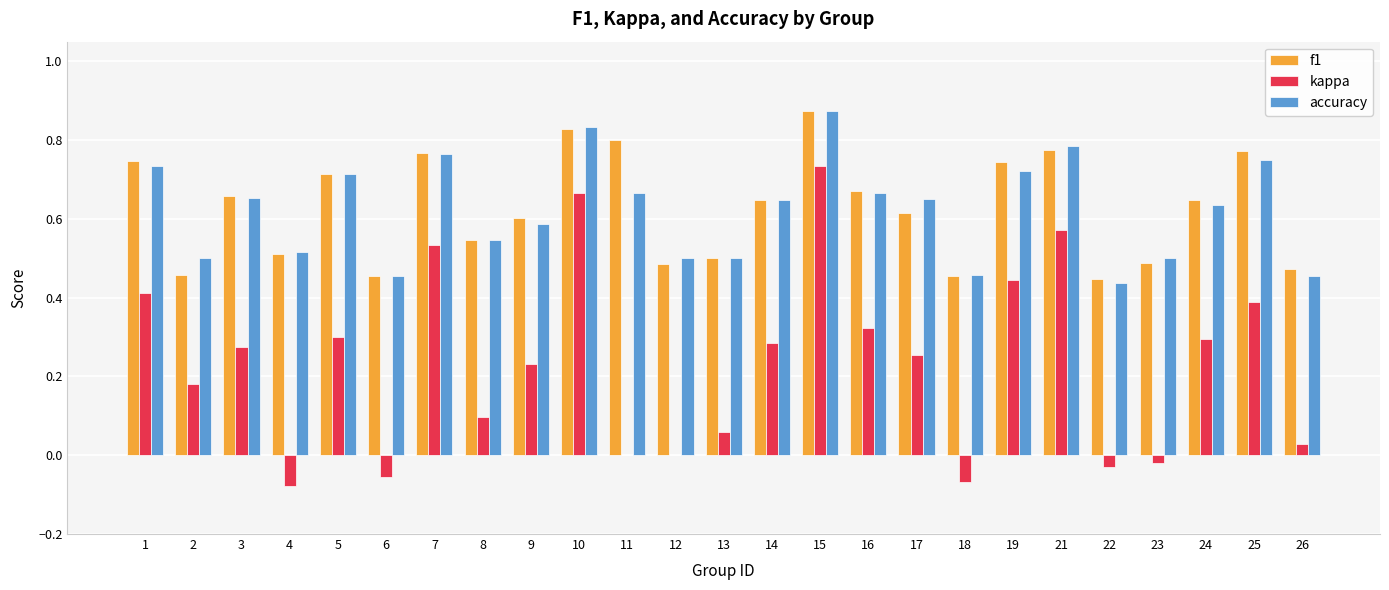

Which category has the highest value in the accuracy series?

15